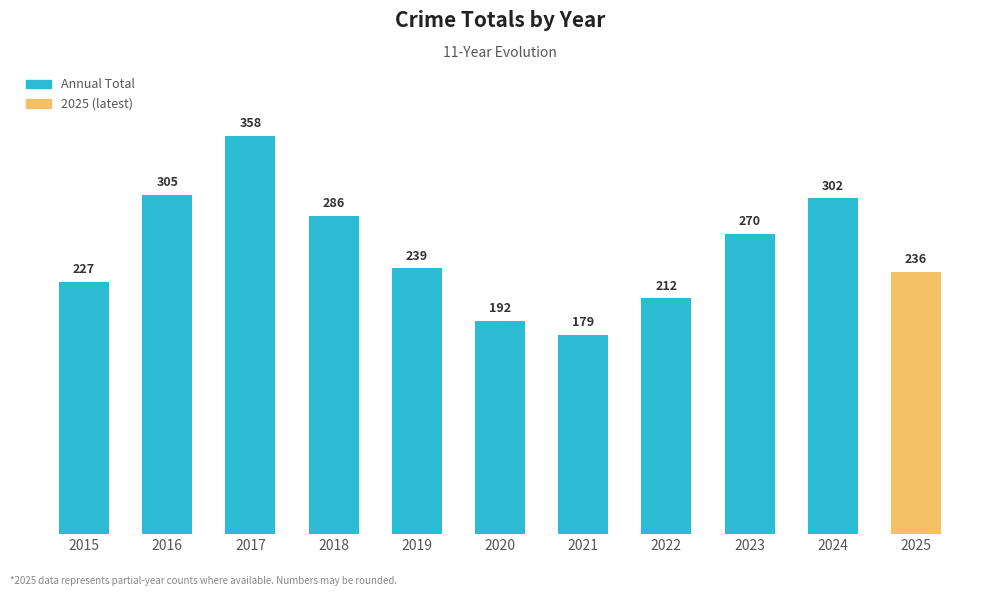

What is the average value?

255